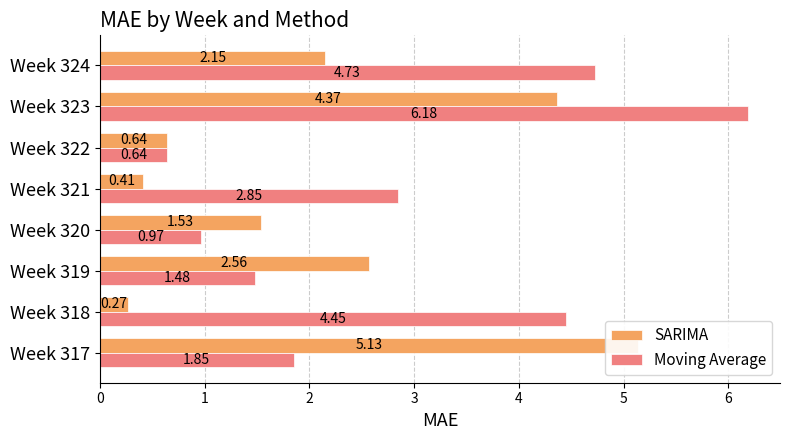

The SARIMA series shows 0.5 at Week 324. True or false?

False